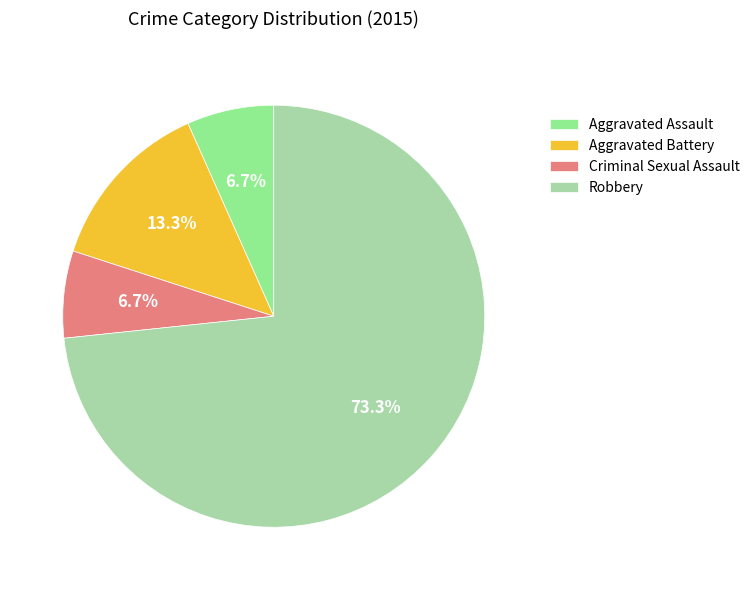

To the nearest percent, what percentage of the pie is Aggravated Assault?

7%